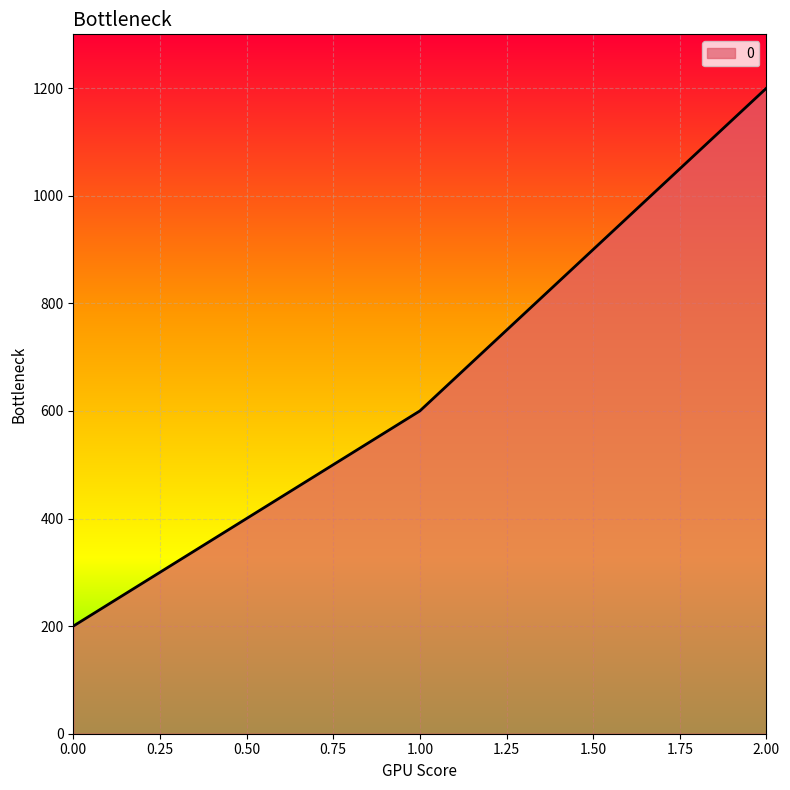

Count the number of data series in this chart.

1